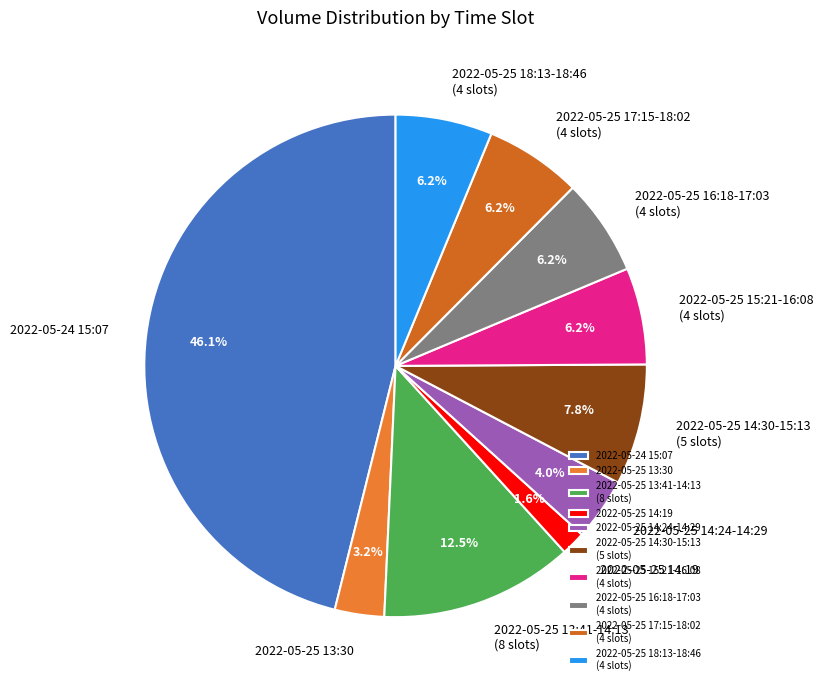

What portion of the pie excludes 2022-05-25 15:21-16:08 (4 slots)?

93.8%